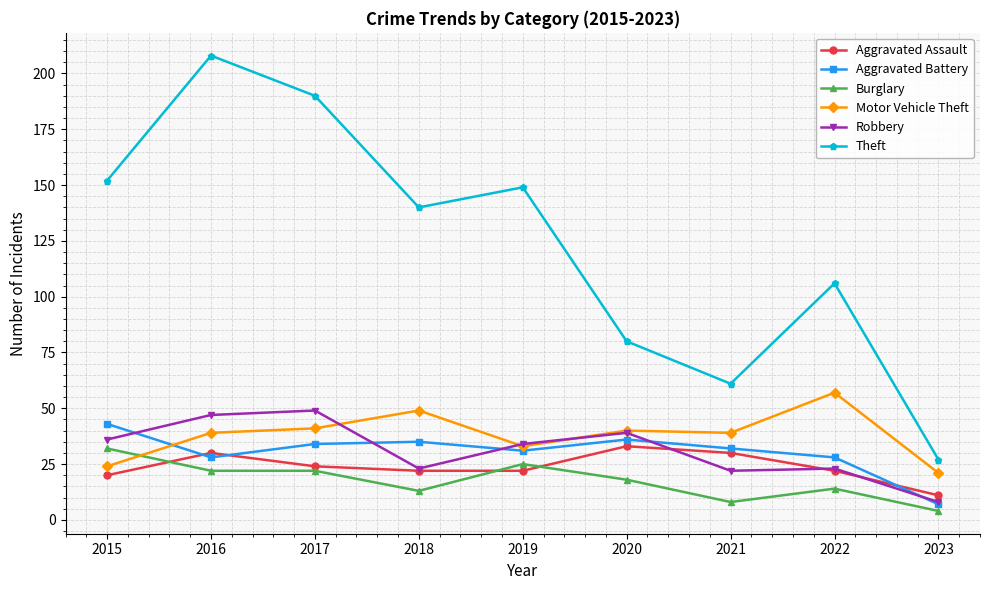

What is the sum of all Motor Vehicle Theft values?

343